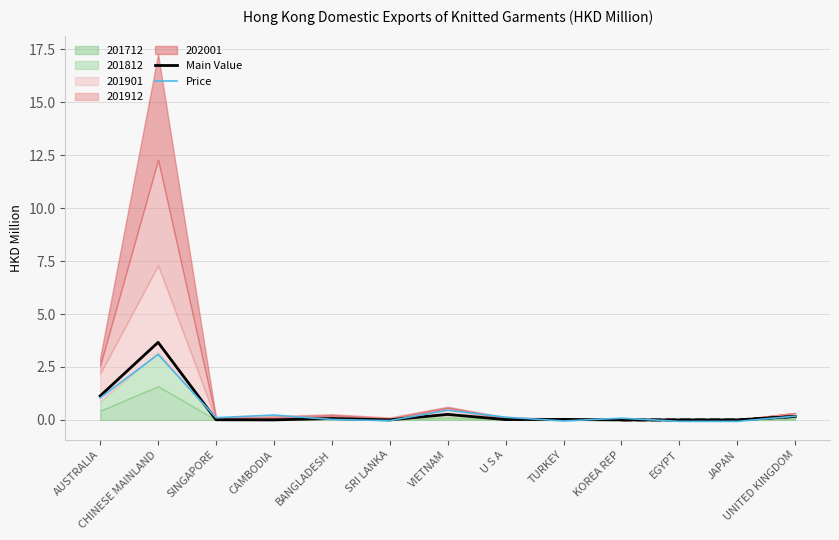

What is the sum of all Main Value values?

5.3